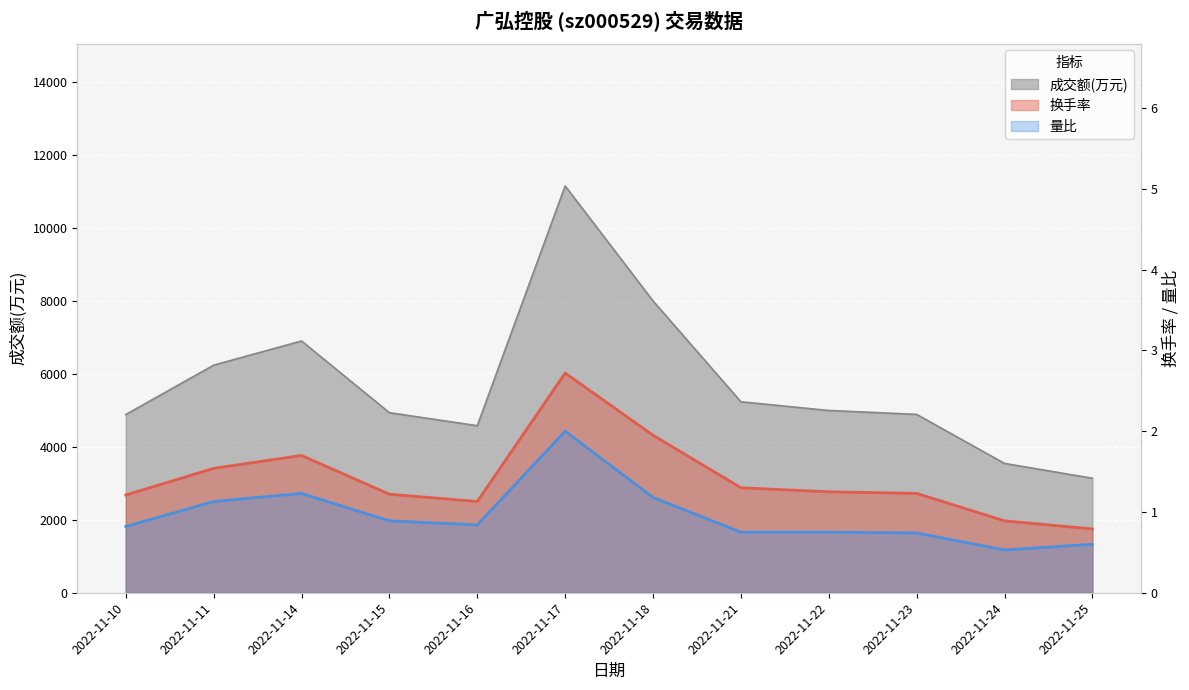

How many values in the 换手率 series are below 1?

2